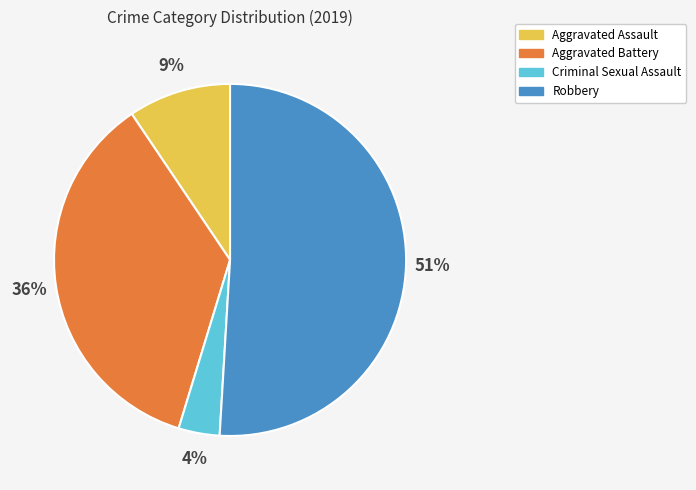

Does any single category account for the majority?

Yes